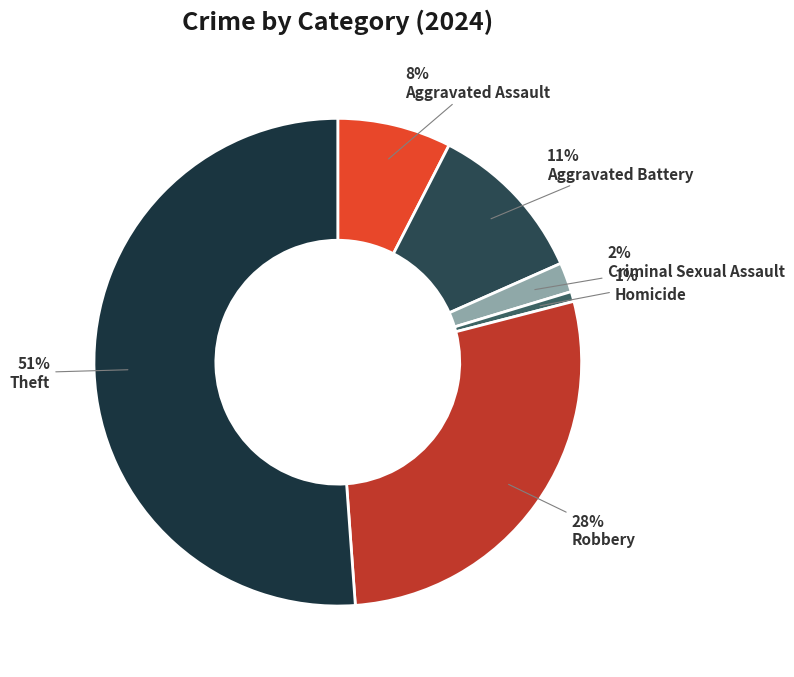

True or false: Aggravated Battery accounts for 24% of the total.

False